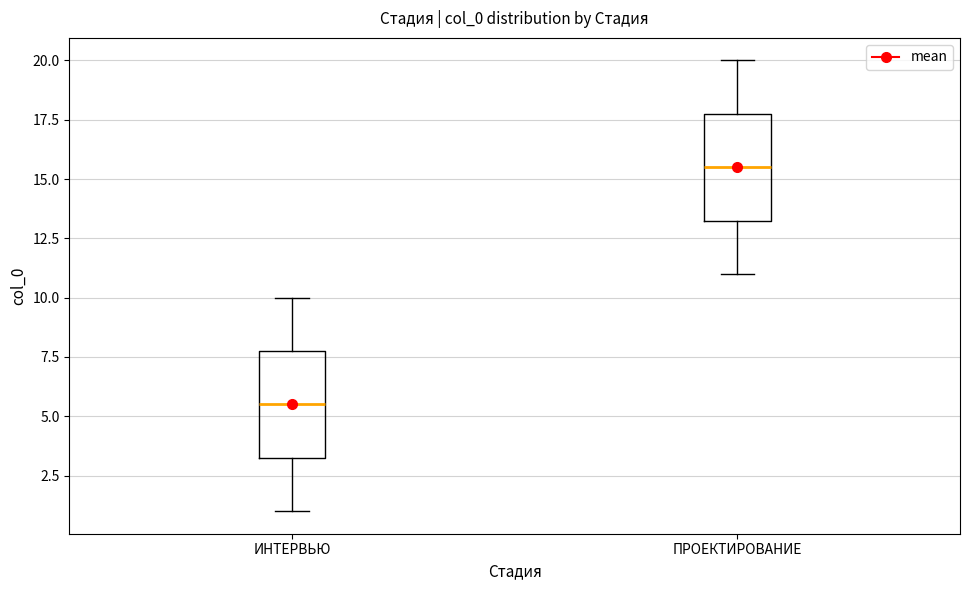

Which box has the highest median line?

ПРОЕКТИРОВАНИЕ